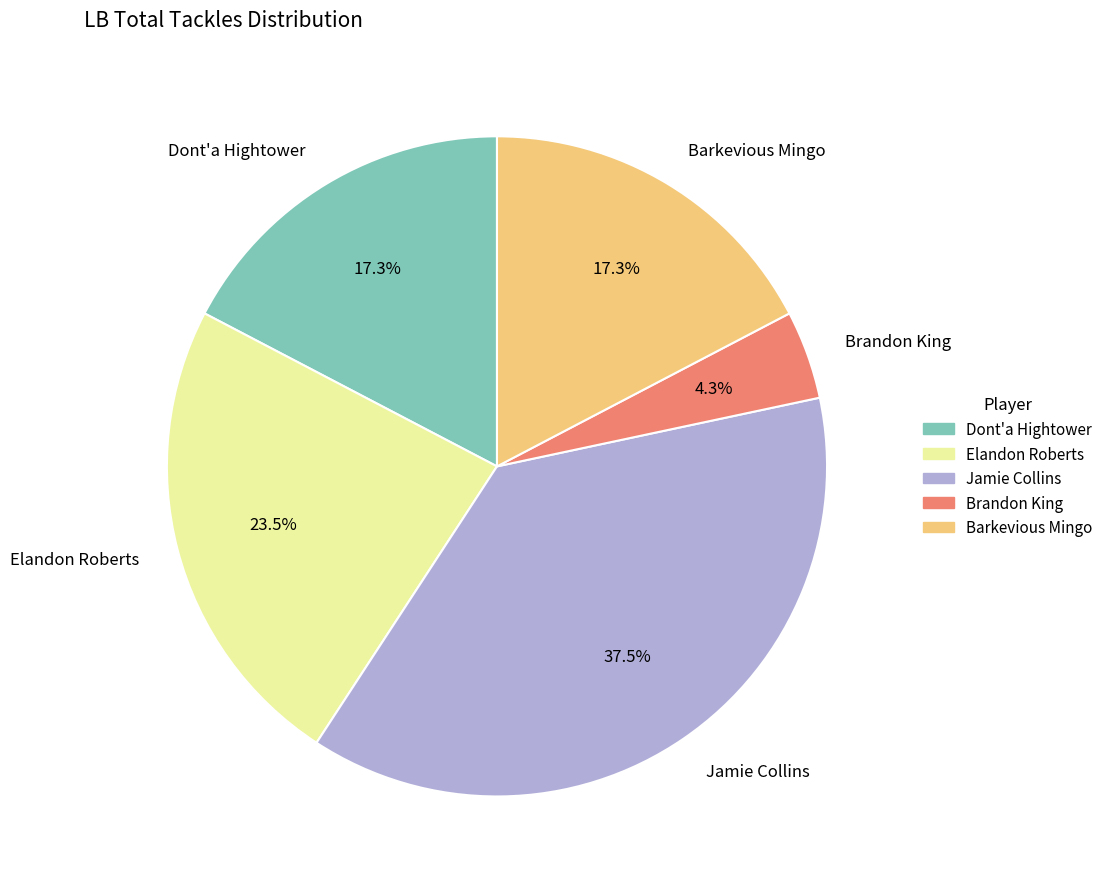

True or false: Barkevious Mingo accounts for 26% of the total.

False